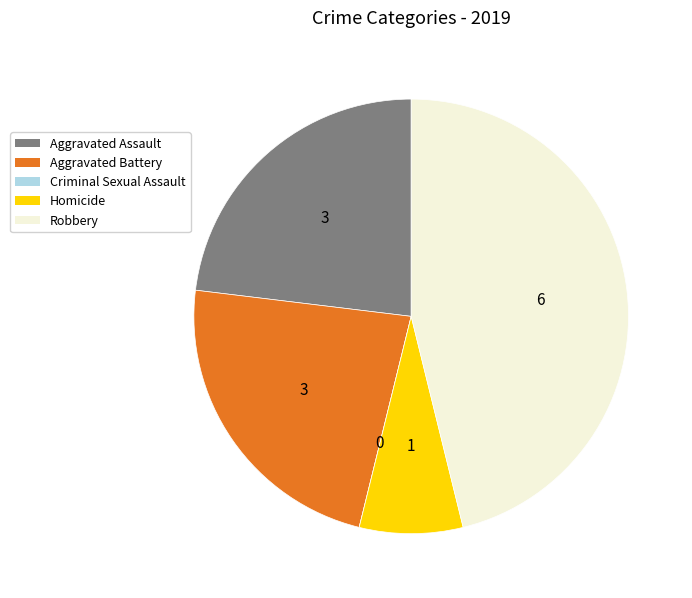

True or false: Aggravated Battery accounts for 23% of the total.

True